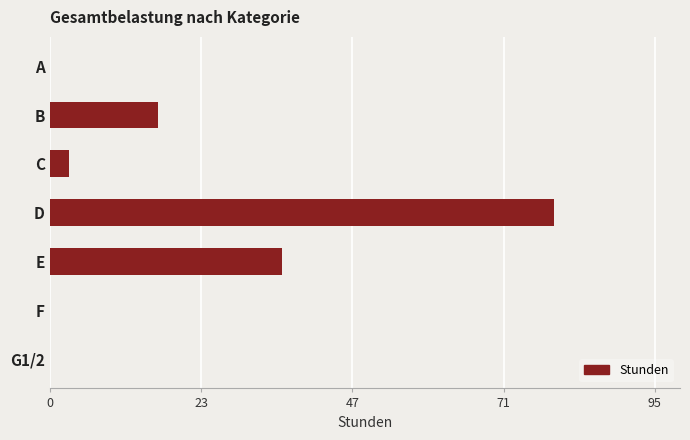

The value at G1/2 is -25.8. True or false?

False